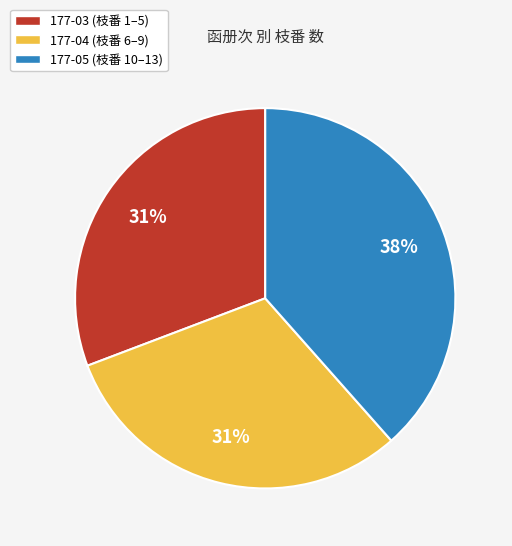

The 177-05 slice represents 38% of the pie. True or false?

True